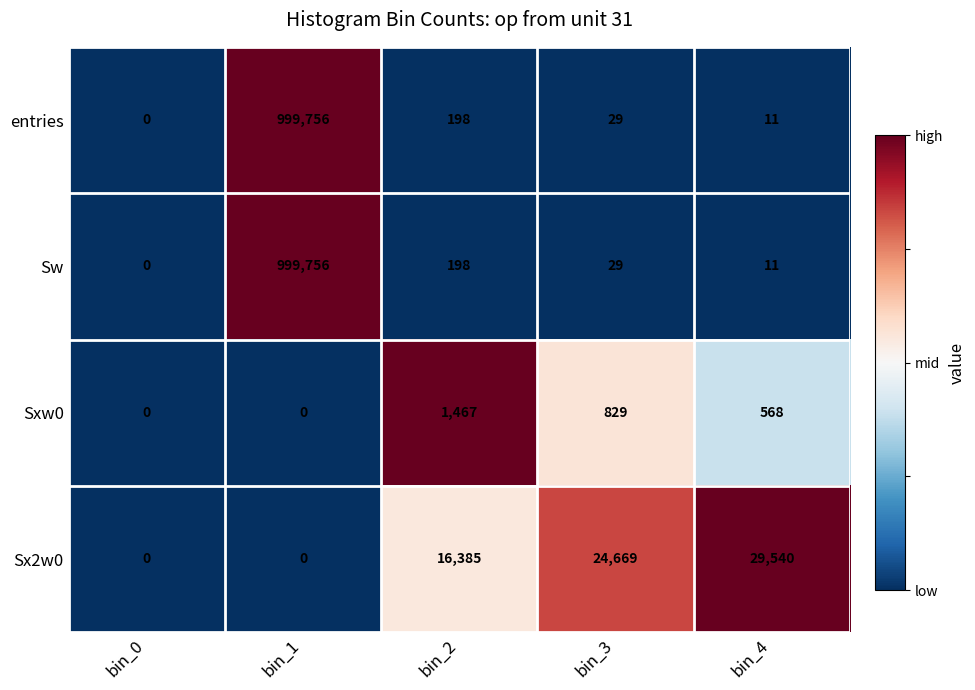

Reading left to right, what are all the values shown in this chart?

entries: bin_0=0	bin_1=999756	bin_2=198	bin_3=29	bin_4=11
Sw: bin_0=0	bin_1=999756	bin_2=198	bin_3=29	bin_4=11
Sxw0: bin_0=0	bin_1=0	bin_2=1467	bin_3=829	bin_4=568
Sx2w0: bin_0=0	bin_1=0	bin_2=16385	bin_3=24669	bin_4=29540